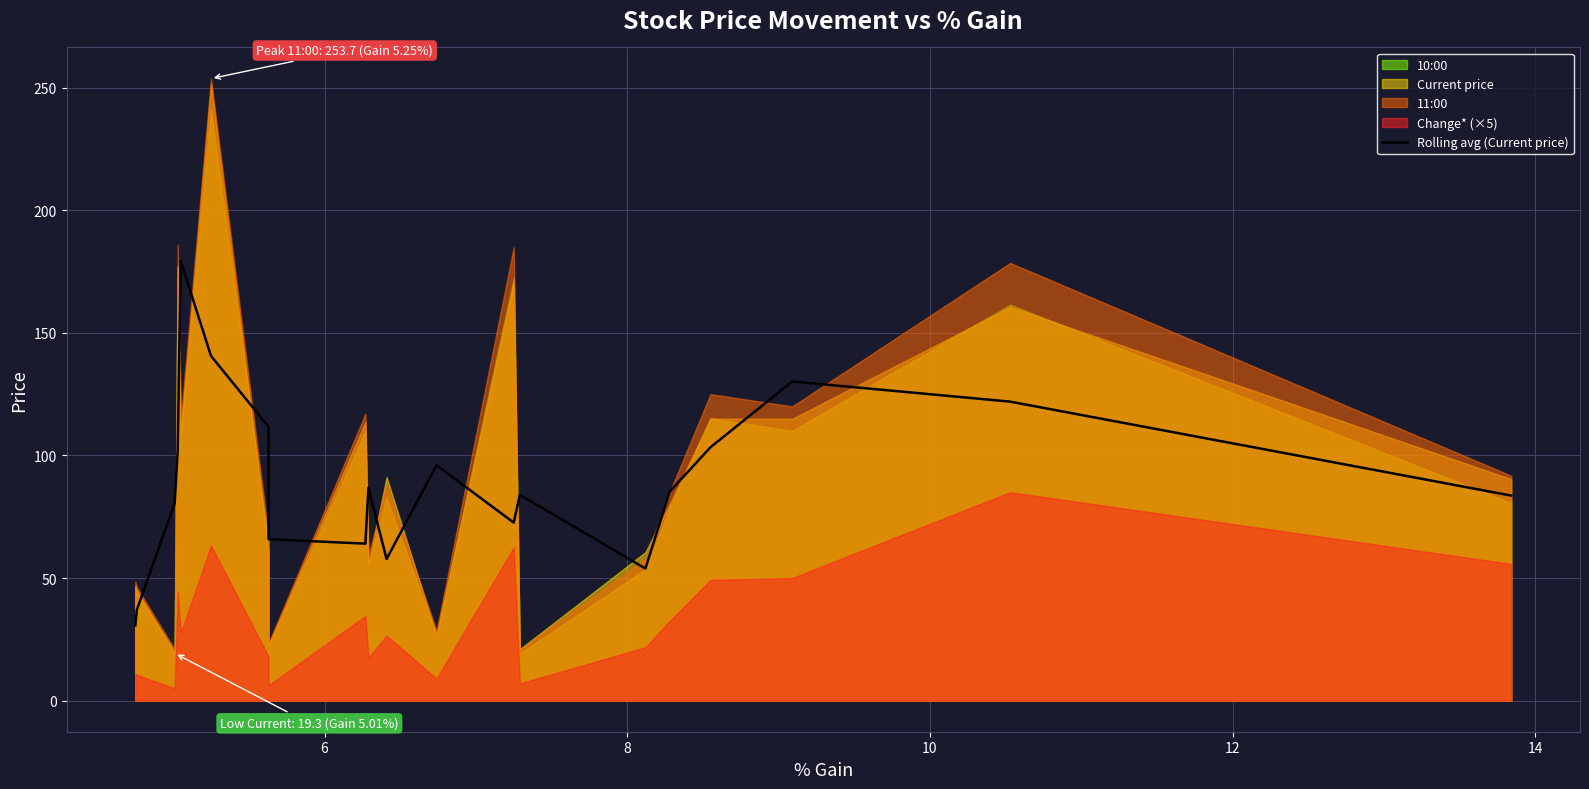

How many data points does each series have?

20